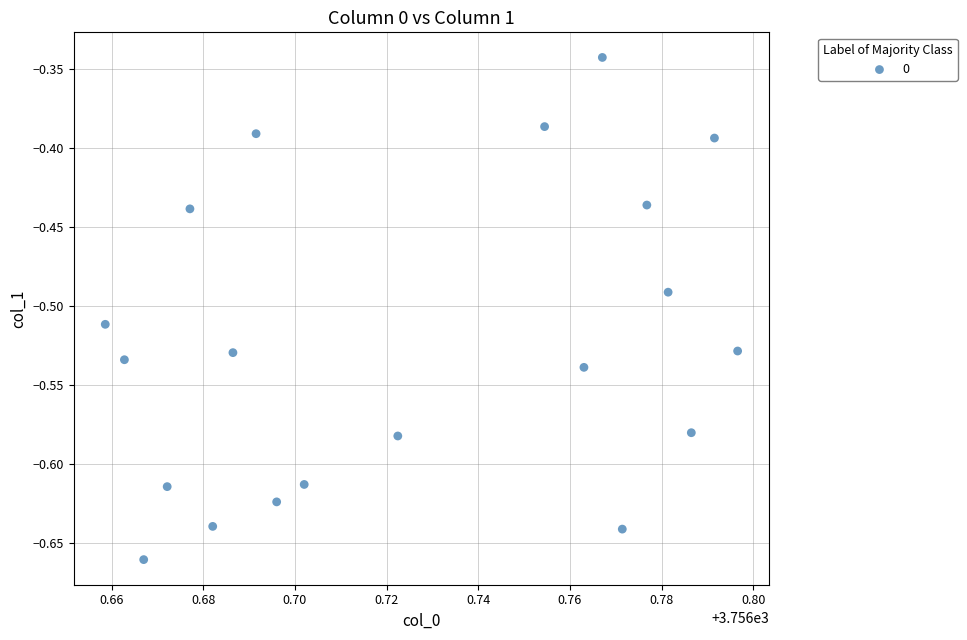

What is the range of Y values (max minus min)?

0.3